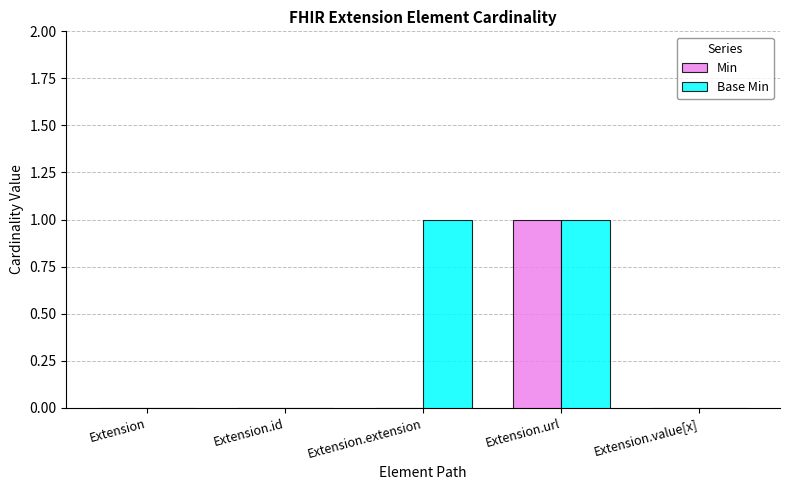

Count the number of categories in the chart.

5